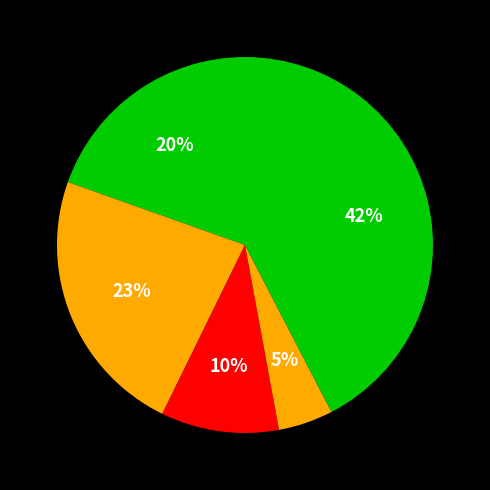

How many segments does this pie chart have?

5